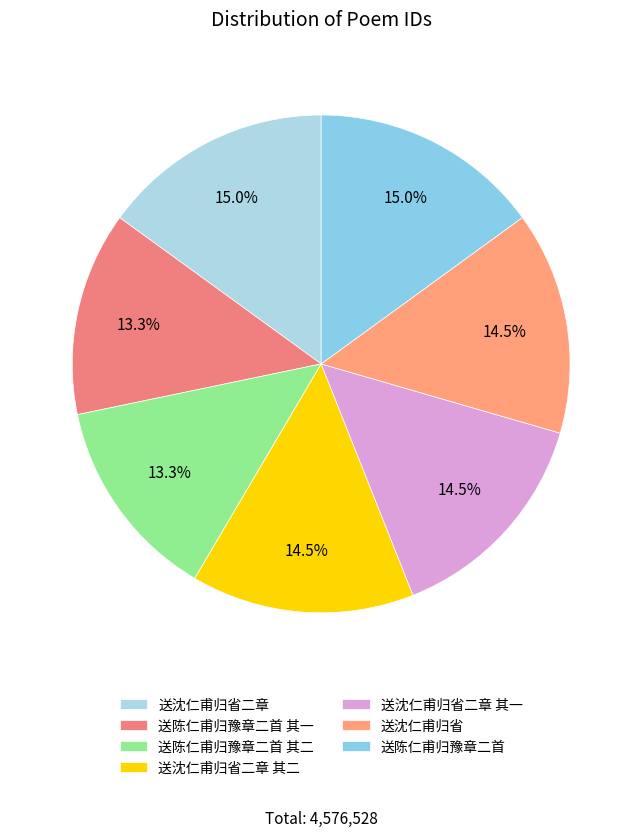

What percentage is the 送沈仁甫归省 slice, to the nearest percent?

14%